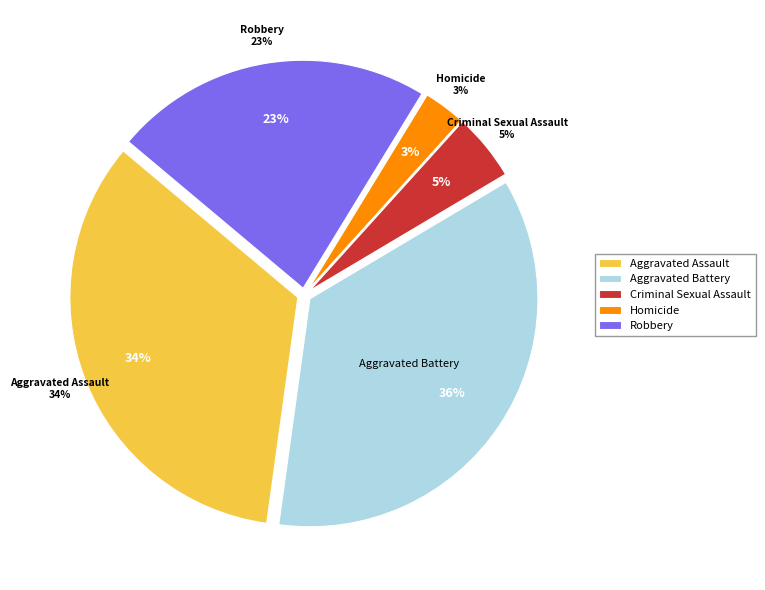

Is there a majority slice in this chart?

No